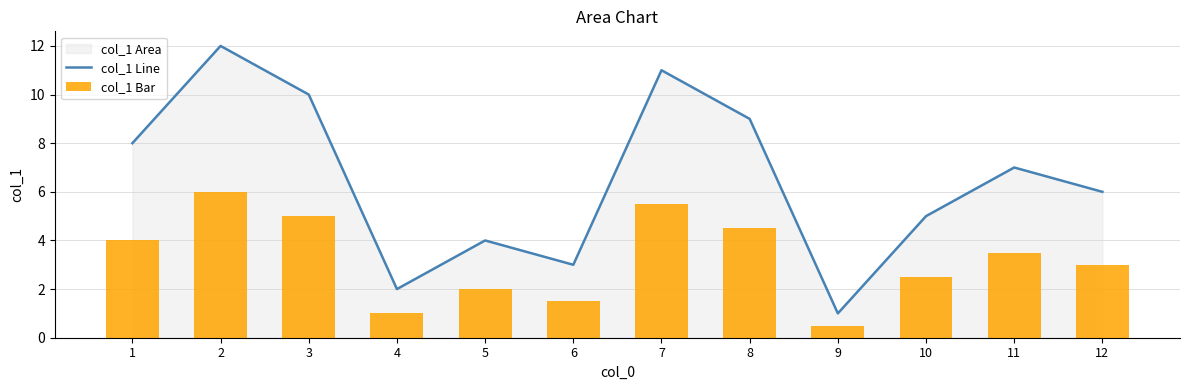

What is the maximum value for col_1 Bar?

6.0